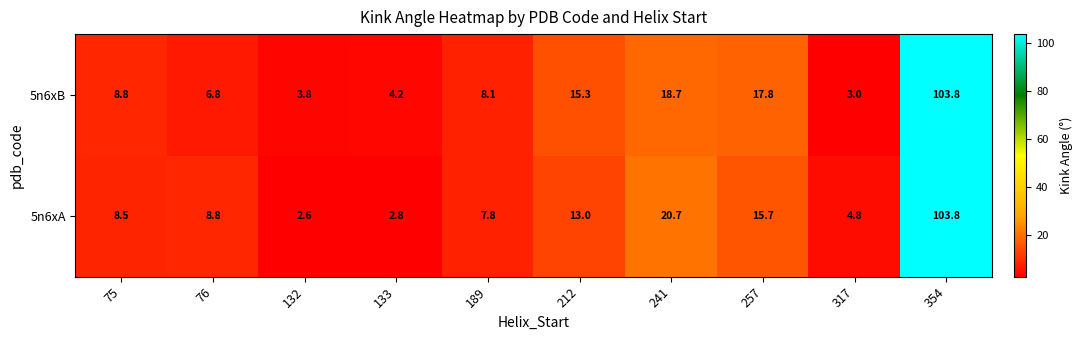

What is the difference between the highest and lowest values at 317?

1.8